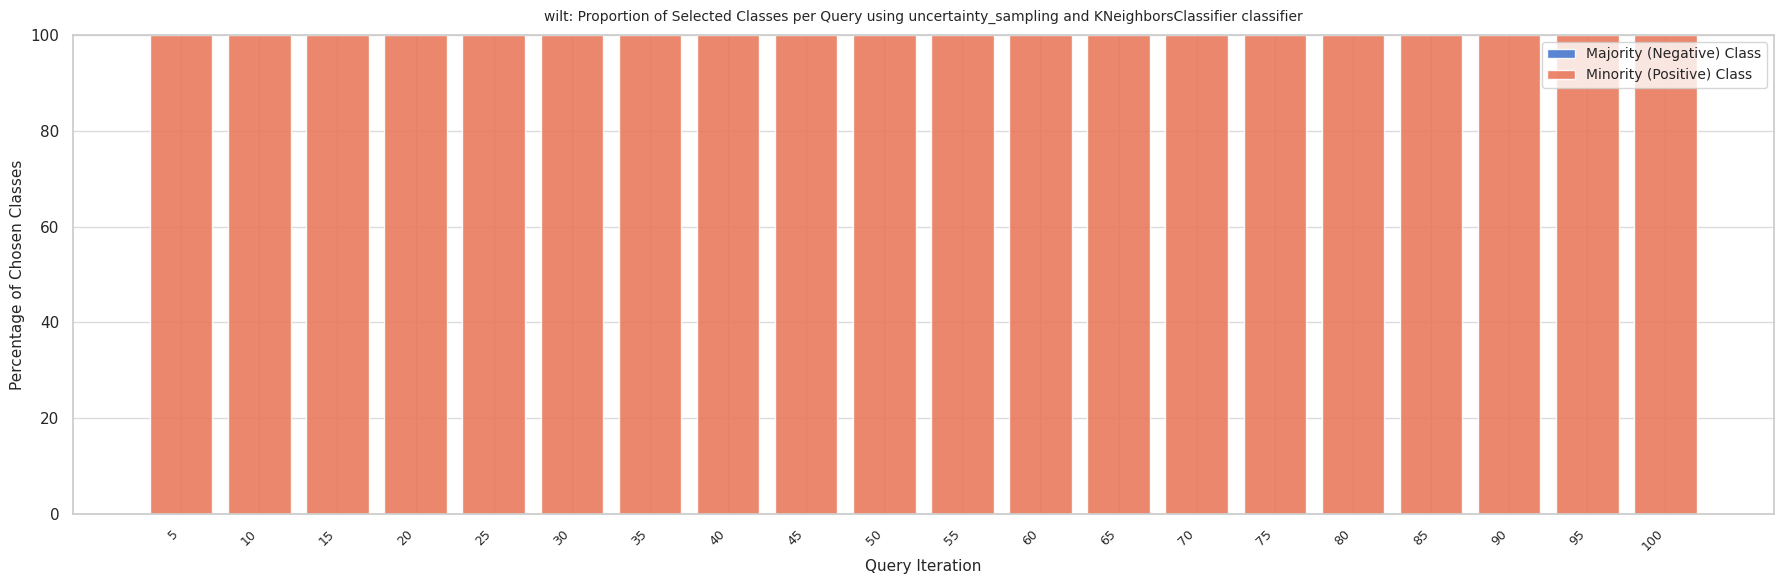

Rank the series by their maximum value, from highest to lowest.

Minority (Positive) Class, Majority (Negative) Class